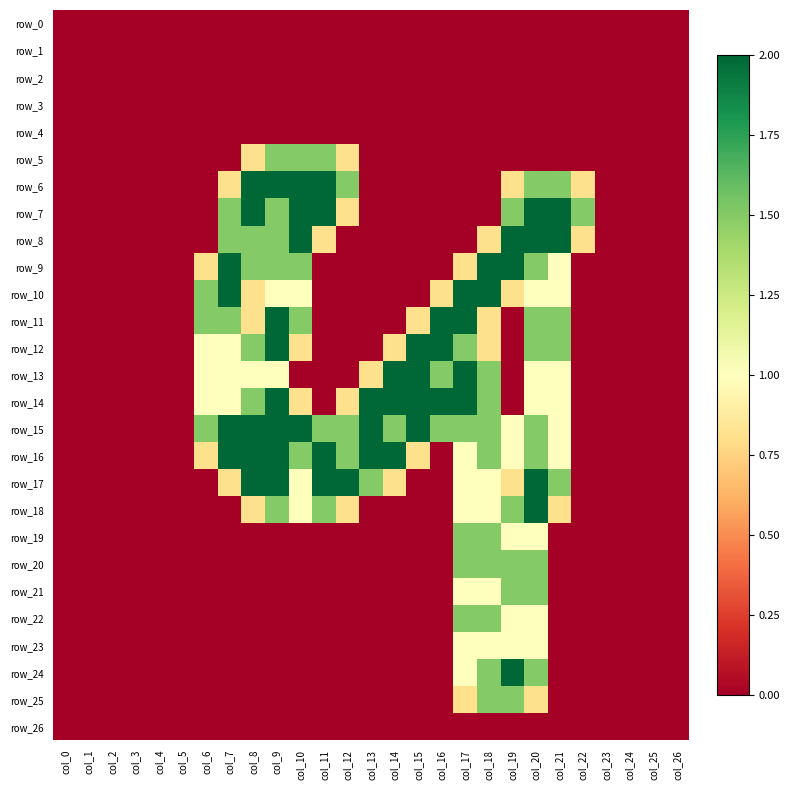

What is the sum of all row_12 values?

16.4